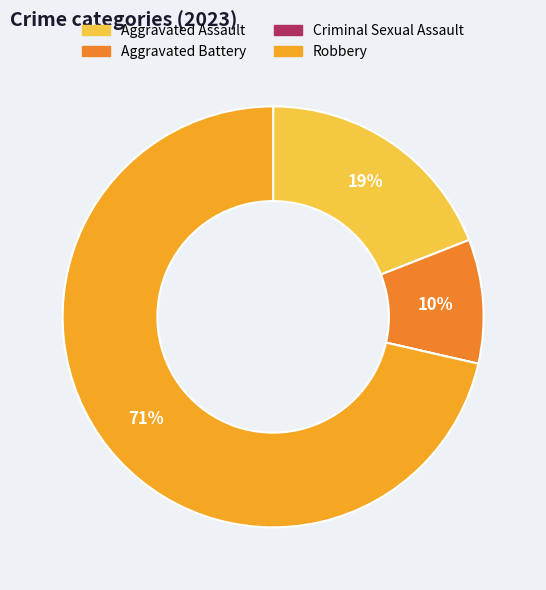

To the nearest percent, what portion does Aggravated Assault represent?

19%